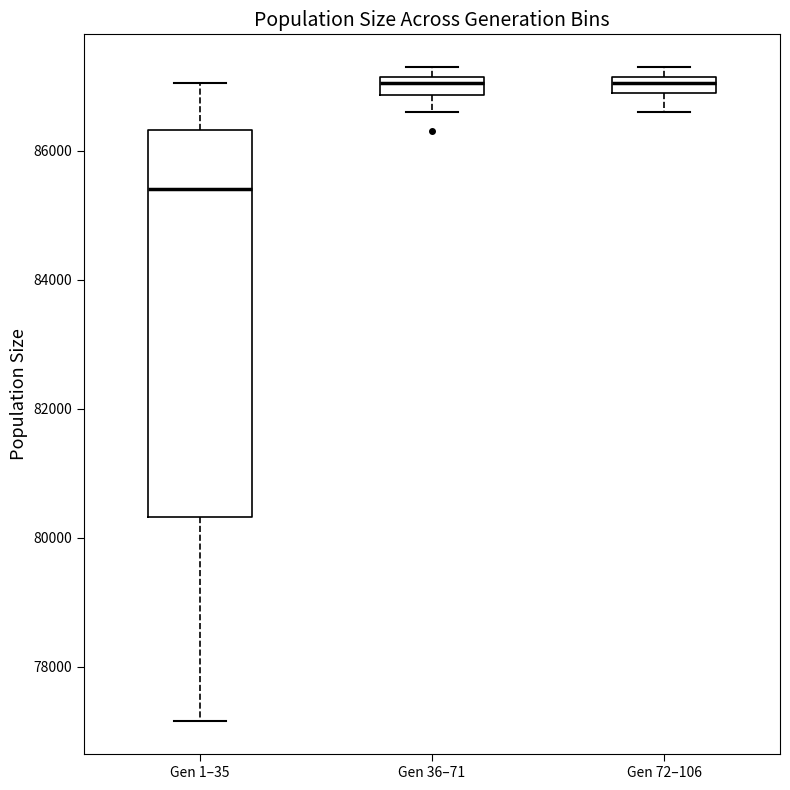

Which box's median line is the lowest?

Gen 1–35